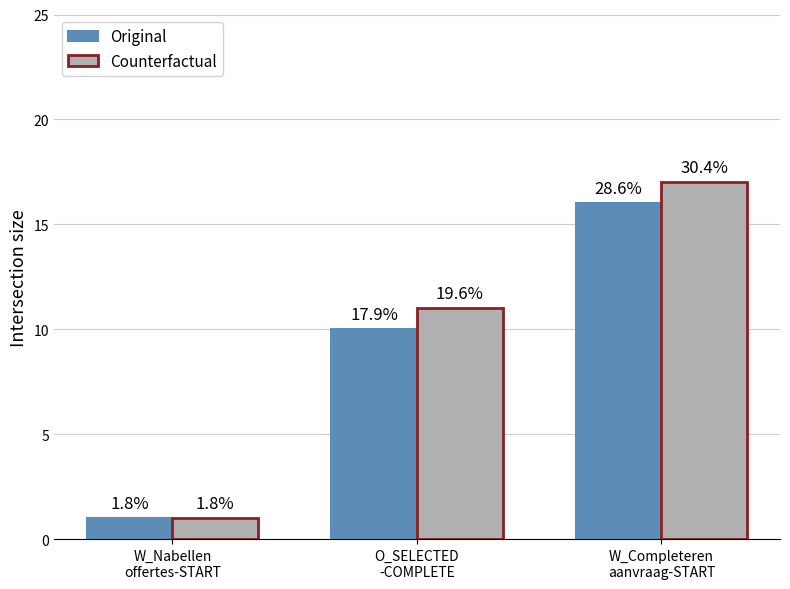

How many bars are there in each group?

2